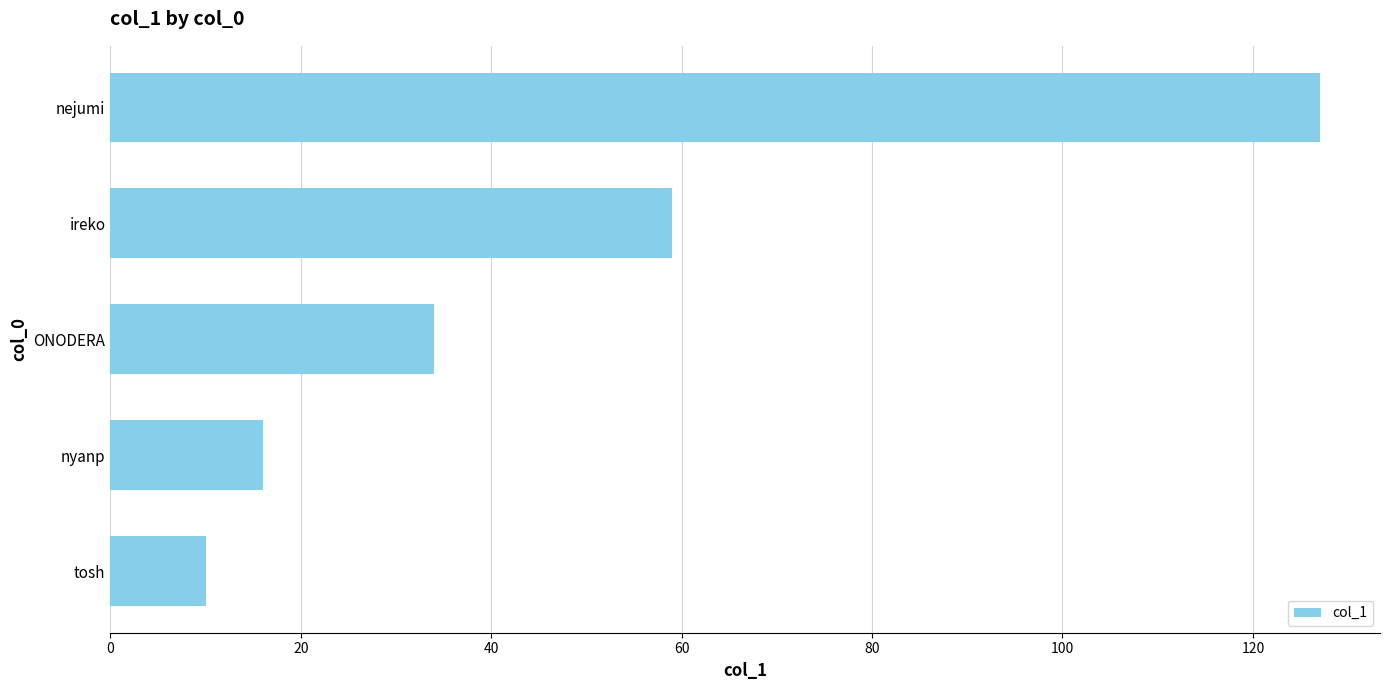

The value at ONODERA is 48. True or false?

False